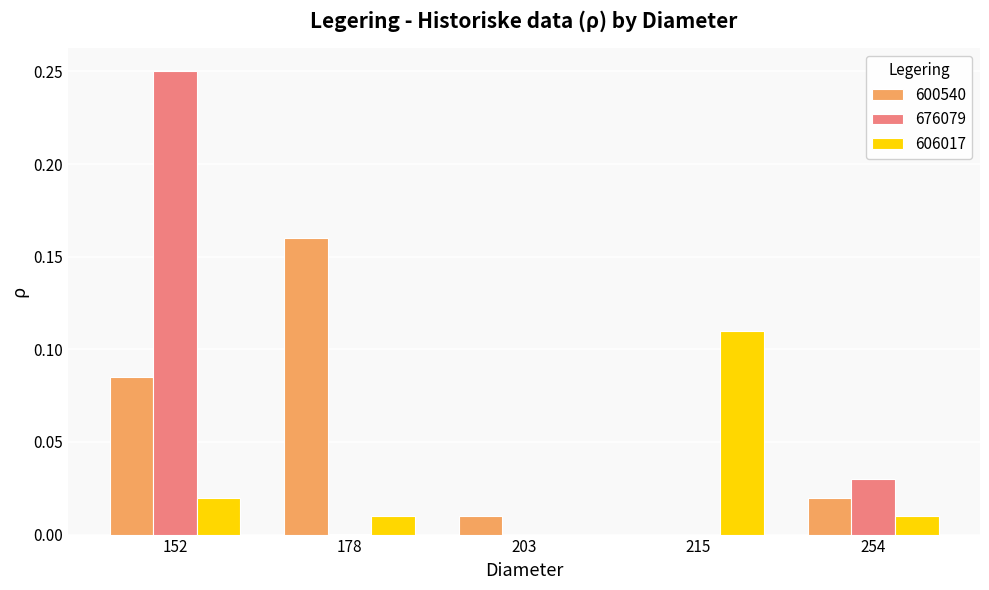

Where is 606017 nearest to the value 0?

203